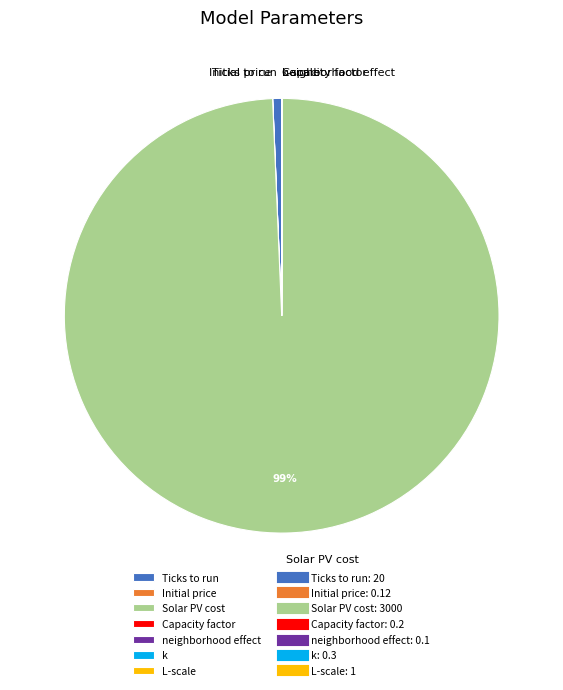

What percentage is the Solar PV cost slice, to the nearest percent?

99%